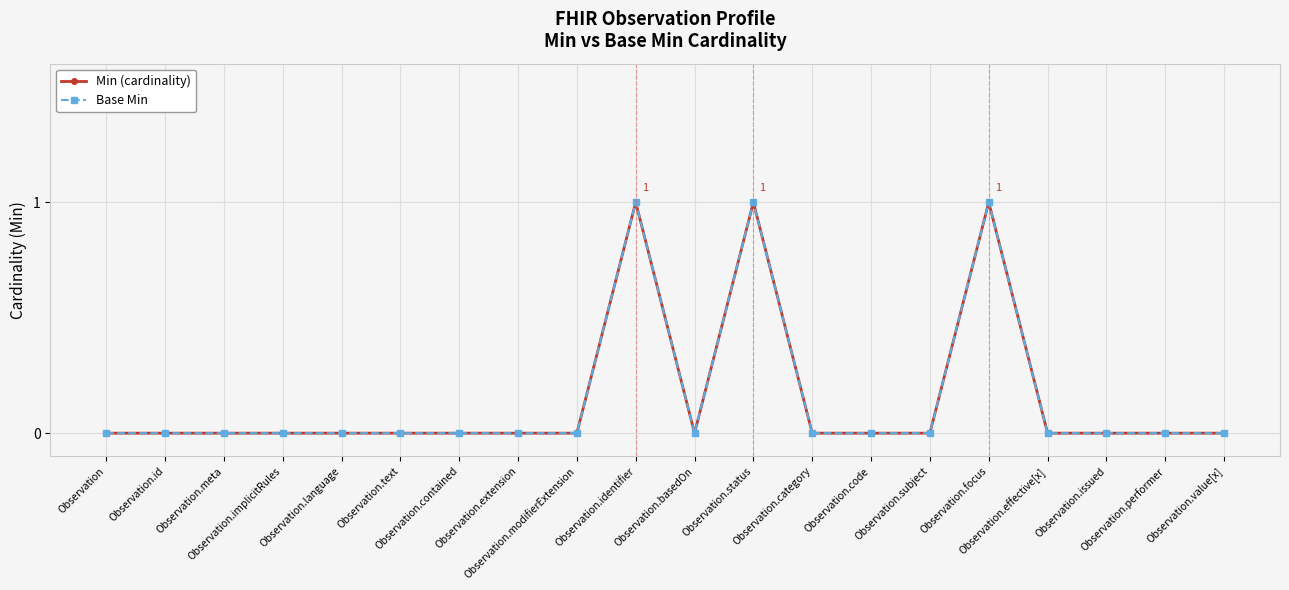

True or false: Base Min has more than 1 interior local peaks.

True